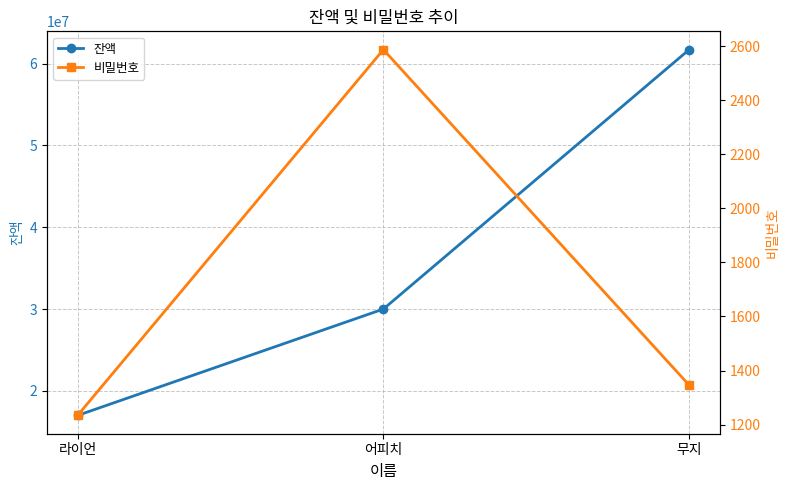

Reading left to right, what are all the values shown in this chart?

잔액: 17000000	30000000	61700000
비밀번호: 1234	2587	1346